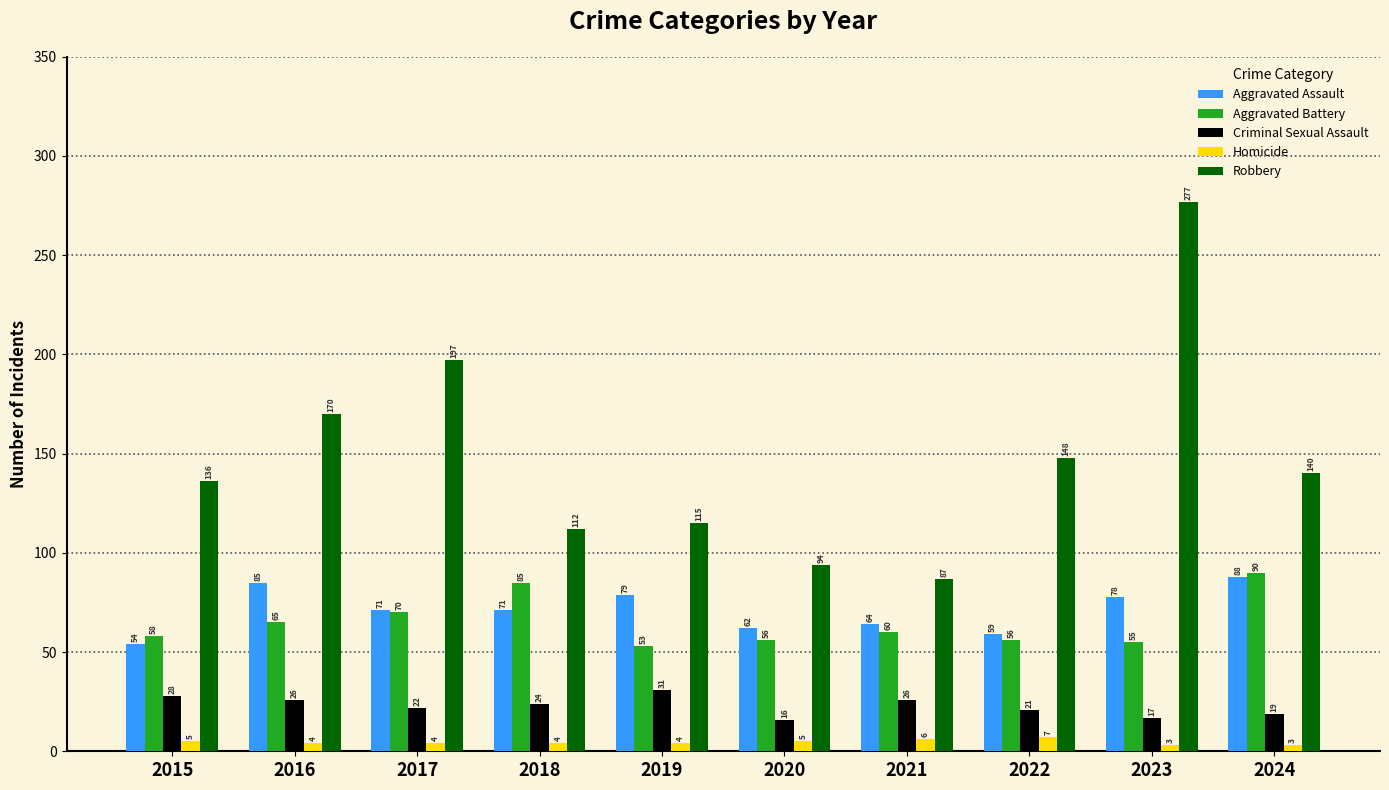

Where does the Aggravated Battery series first go above 60?

2016